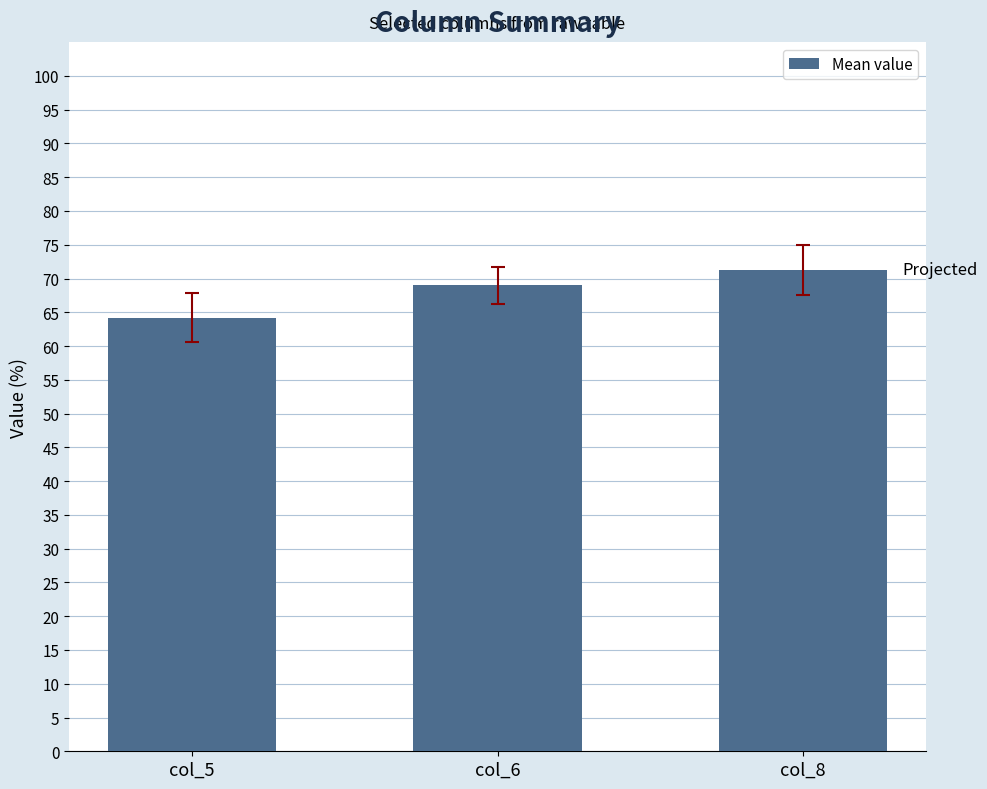

The value at col_8 is 0.7. True or false?

True